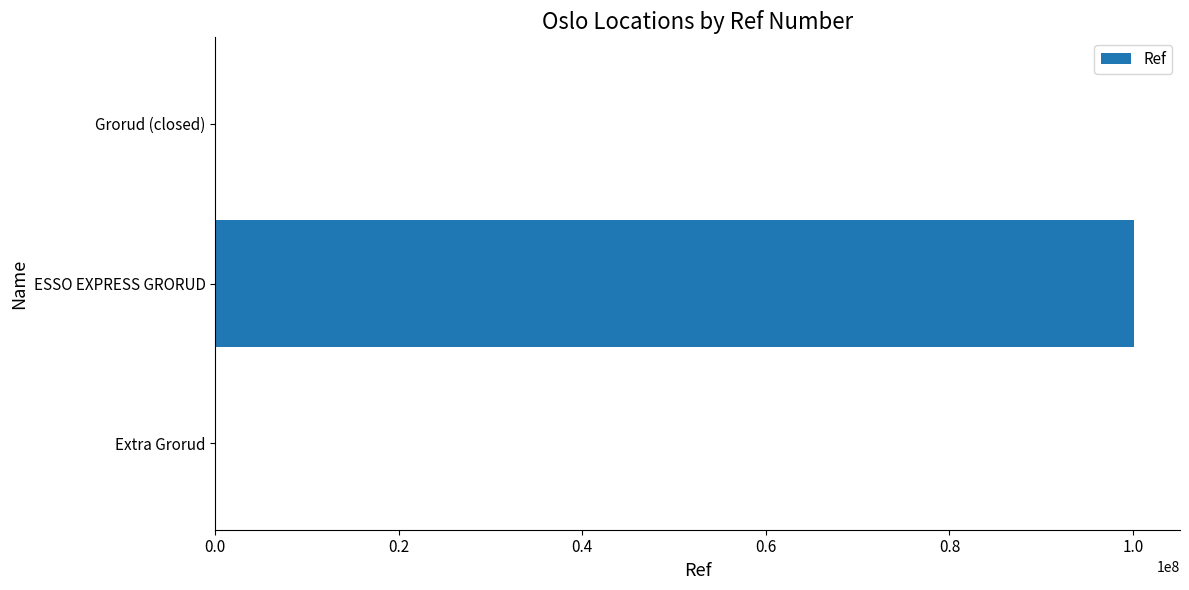

Which has a higher value, Extra Grorud or ESSO EXPRESS GRORUD?

ESSO EXPRESS GRORUD